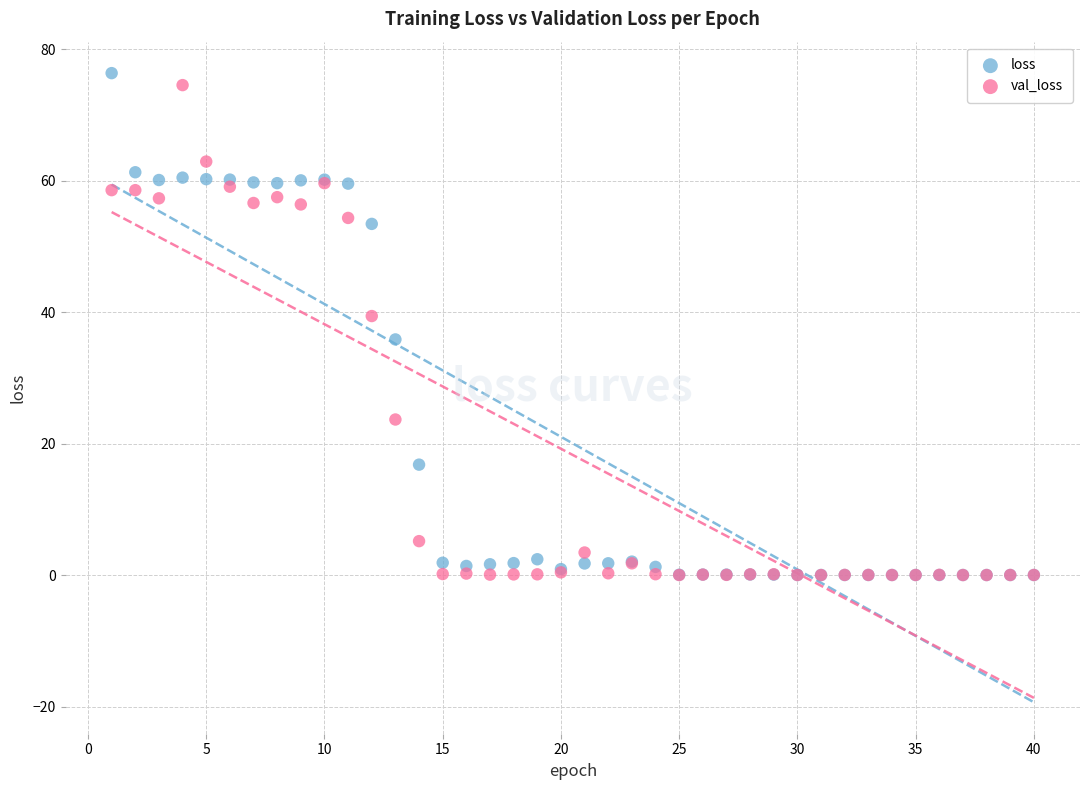

What are all the series names shown in the legend?

loss, val_loss